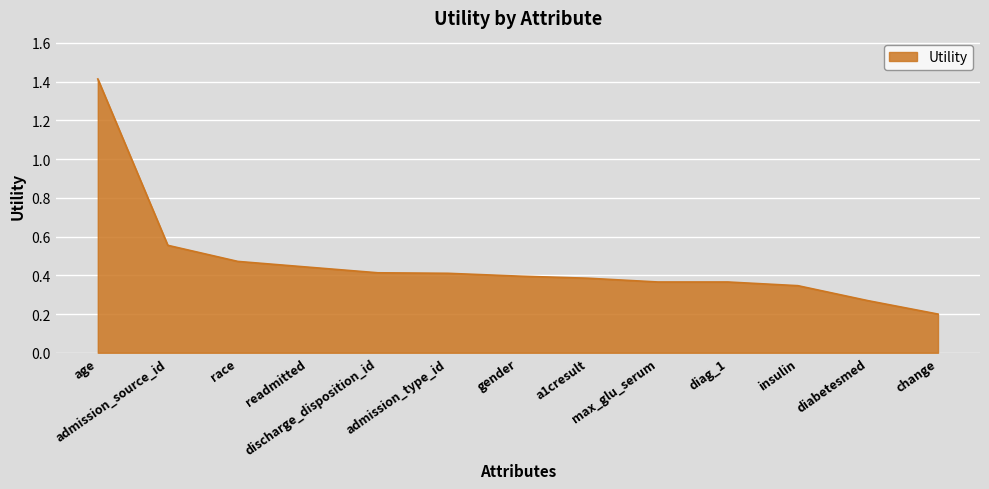

Is it true that the value at admission_type_id is 0.1?

False